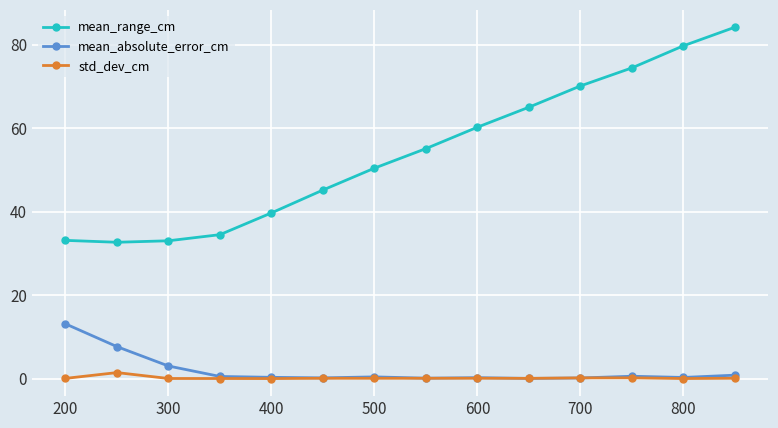

List the series in order of their peak value, lowest first.

std_dev_cm, mean_absolute_error_cm, mean_range_cm